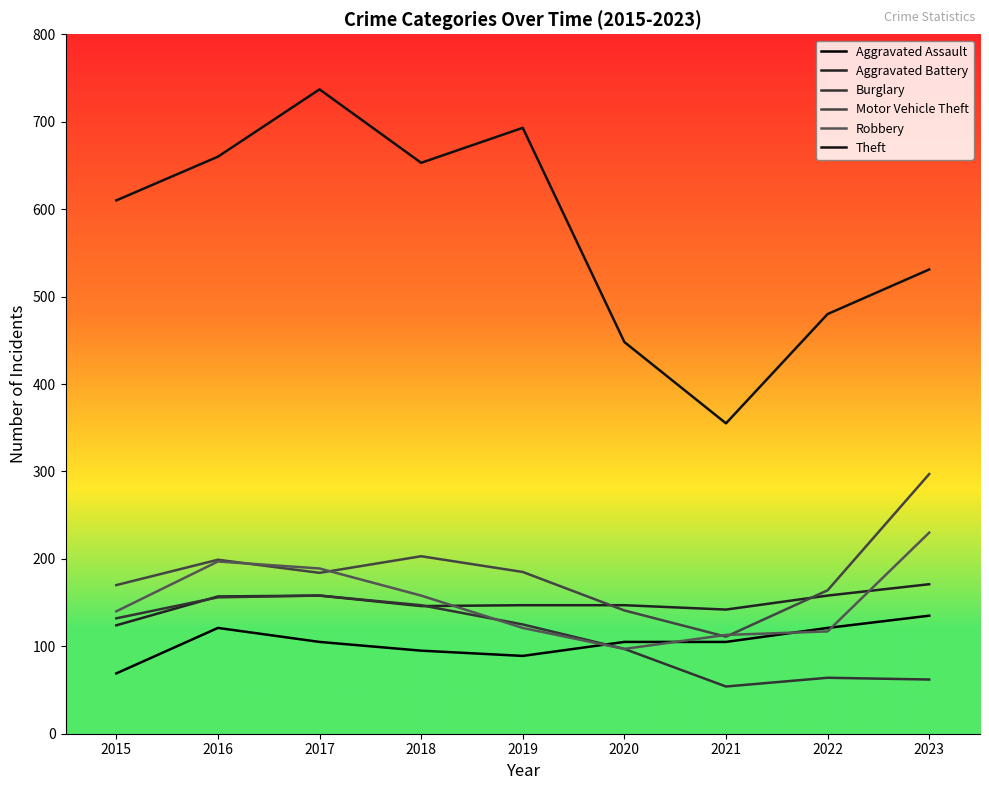

Which series has the largest total across all categories?

Theft